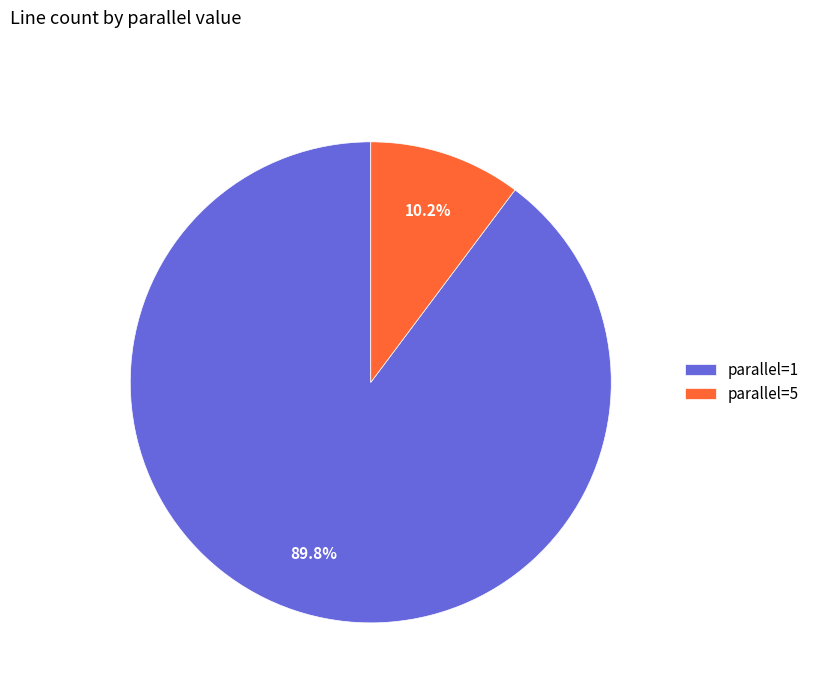

To the nearest percent, what is the difference between the parallel=1 and parallel=5 slice percentages?

80%